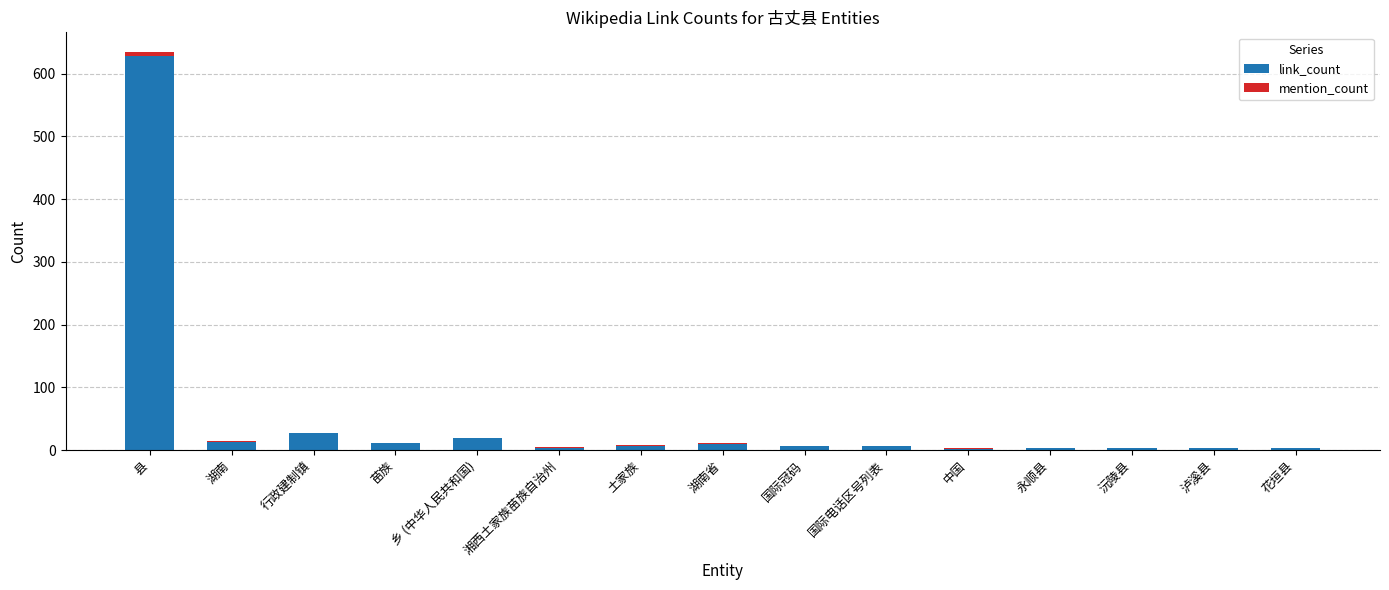

At which label does link_count reach its peak?

县